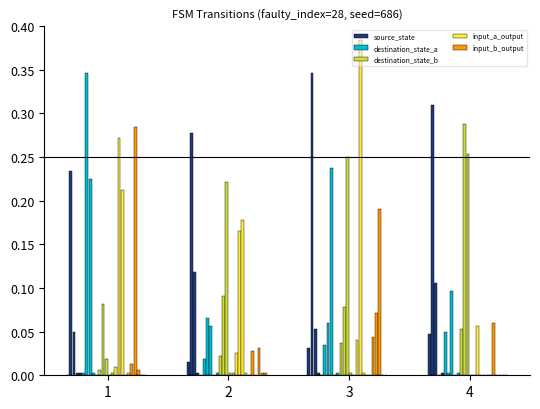

Reading right to left, what are all the values shown in this chart?

source_state: 0.0	0.0	0.1	0.3	0.0	0.0	0.0	0.1	0.3	0.0	0.0	0.0	0.1	0.3	0.0	0.0	0.0	0.1	0.2	0.0
destination_state_a: 0.0	0.0	0.1	0.0	0.1	0.0	0.0	0.2	0.1	0.0	0.0	0.0	0.1	0.1	0.0	0.0	0.0	0.2	0.3	0.0
destination_state_b: 0.0	0.0	0.3	0.3	0.1	0.0	0.0	0.2	0.1	0.0	0.0	0.0	0.2	0.1	0.0	0.0	0.0	0.0	0.1	0.0
input_a_output: 0.0	0.0	0.0	0.0	0.1	0.0	0.0	0.0	0.4	0.0	0.0	0.0	0.2	0.2	0.0	0.0	0.0	0.2	0.3	0.0
input_b_output: 0.0	0.0	0.0	0.0	0.1	0.0	0.0	0.2	0.1	0.0	0.0	0.0	0.0	0.0	0.0	0.0	0.0	0.0	0.3	0.0